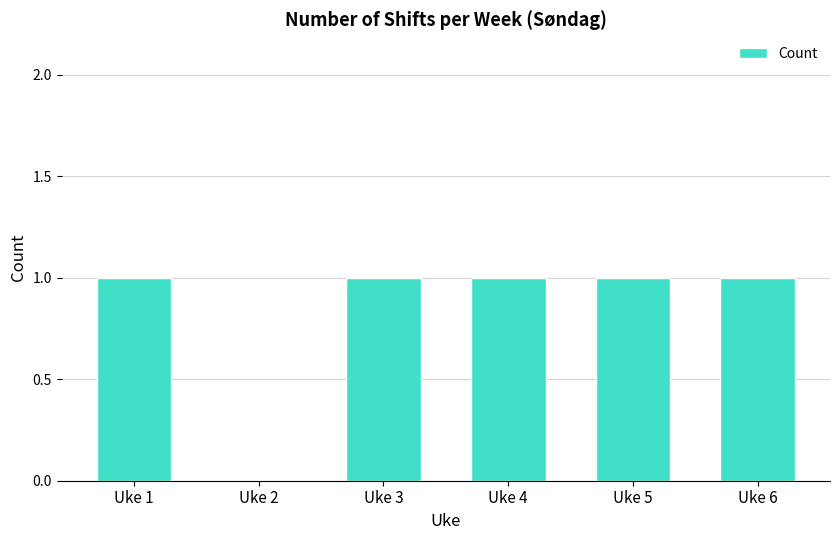

Reading left to right, what are all the values shown in this chart?

Uke 1=1	Uke 2=0	Uke 3=1	Uke 4=1	Uke 5=1	Uke 6=1